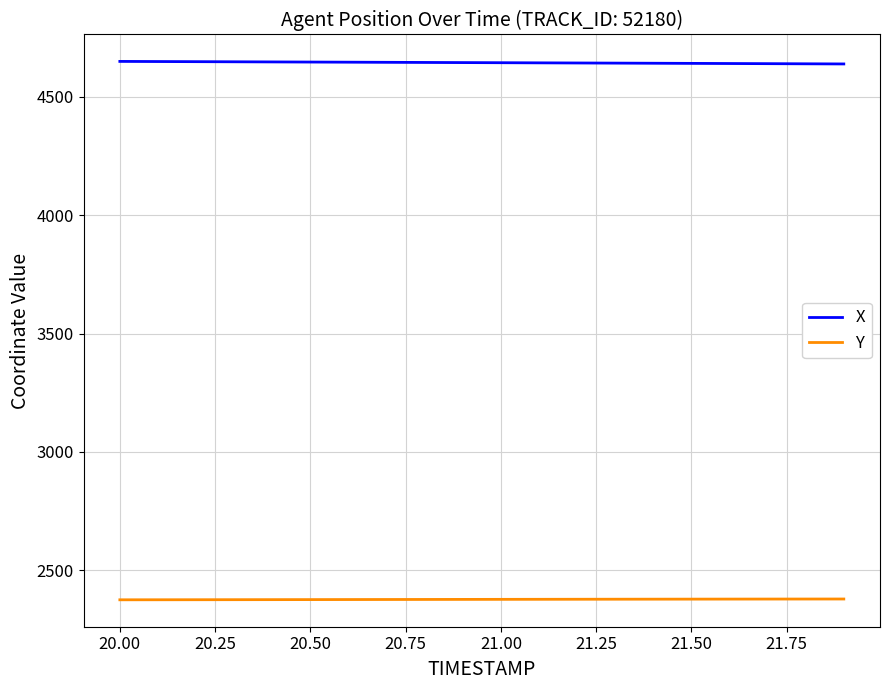

True or false: Y and X cross at least once.

False